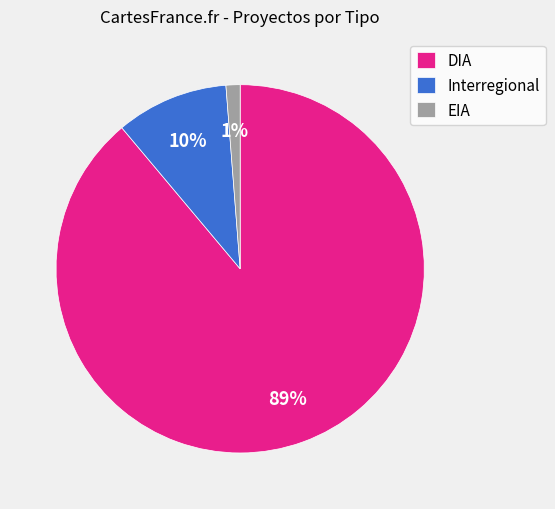

The Interregional slice represents 19% of the pie. True or false?

False